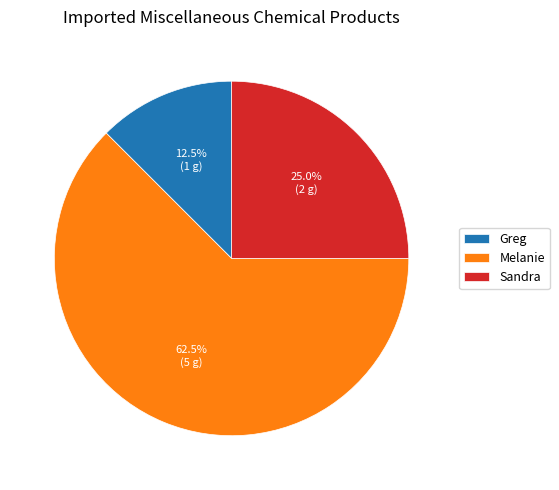

Which slice is the smallest?

Greg